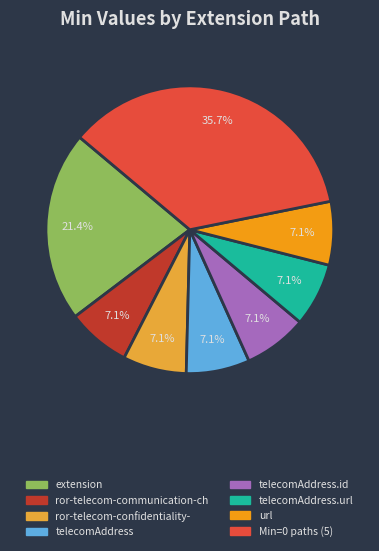

Is there a majority slice in this chart?

No